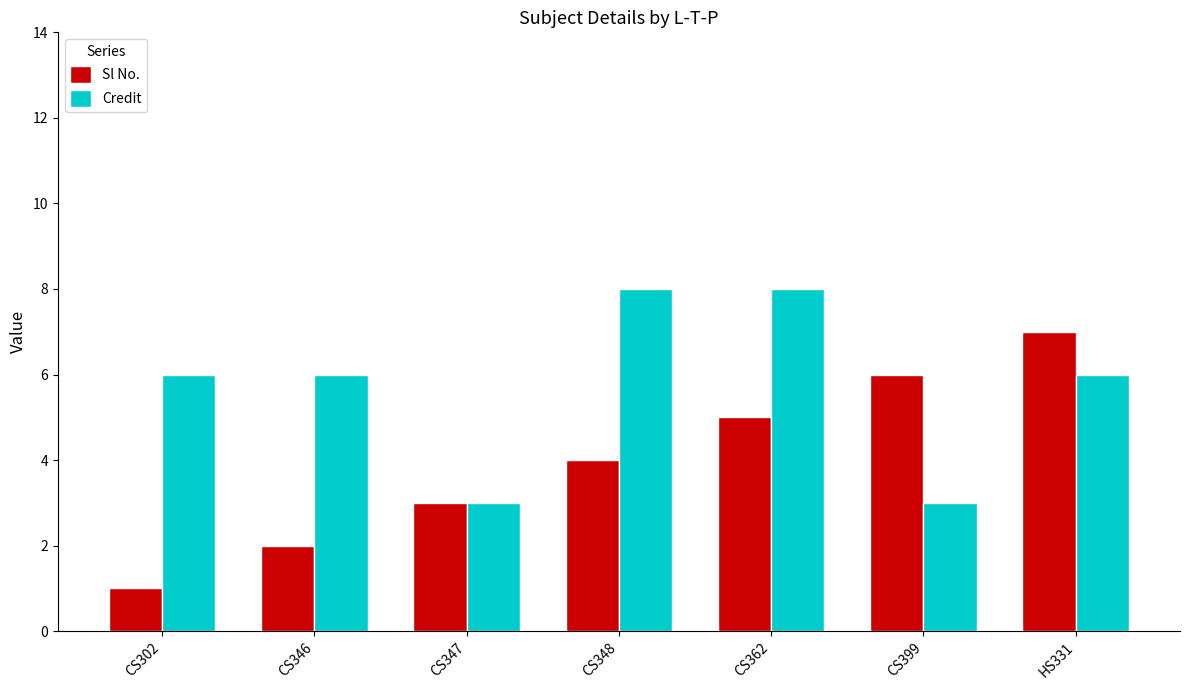

Is it true that Sl No. equals 5 at CS362?

True